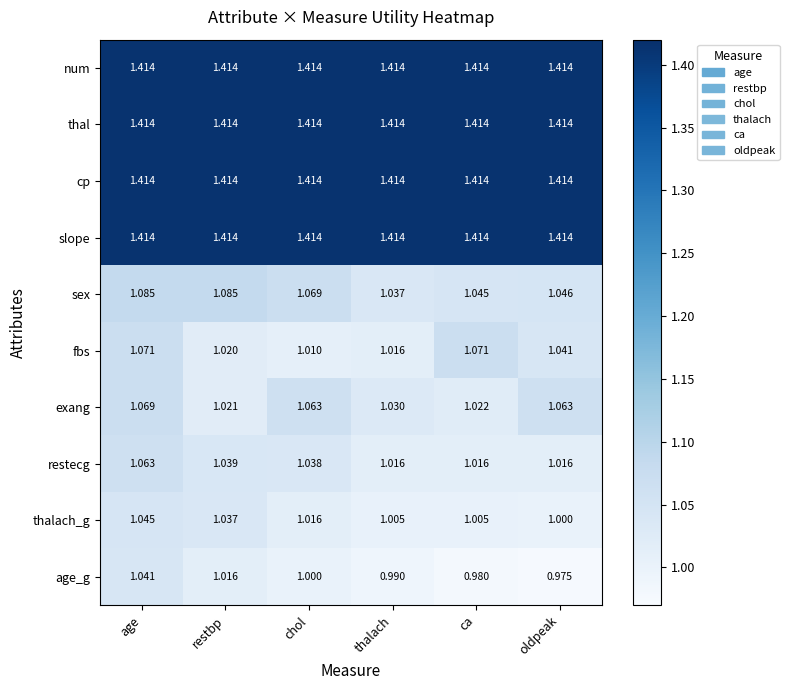

Between restbp and oldpeak, which series saw the biggest shift?

exang